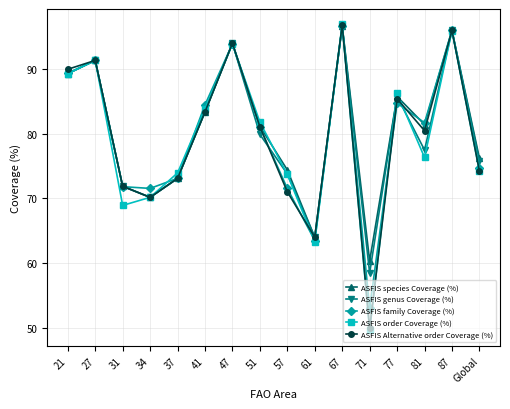

How many interior local valleys does the ASFIS Alternative order Coverage (%) series have?

4